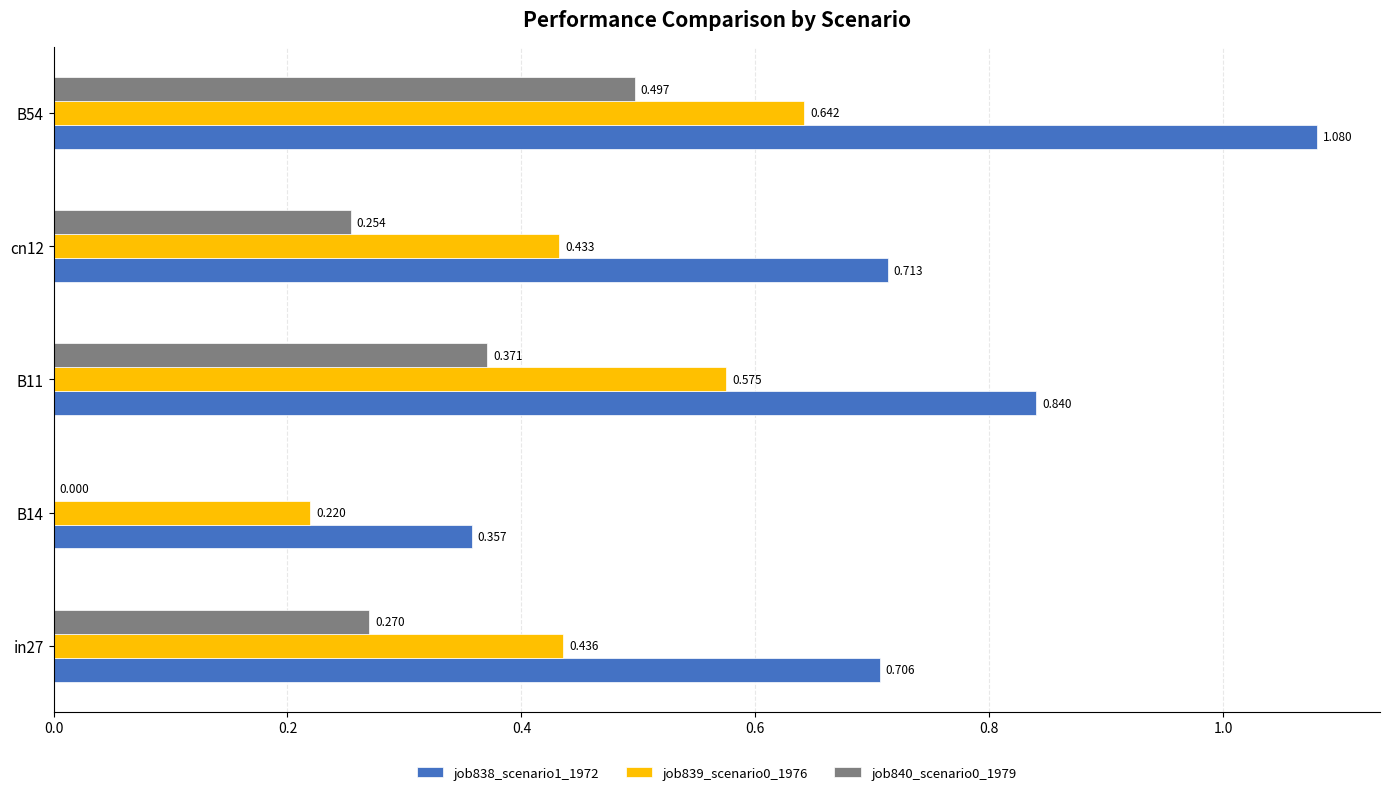

How many distinct data groups are displayed?

3